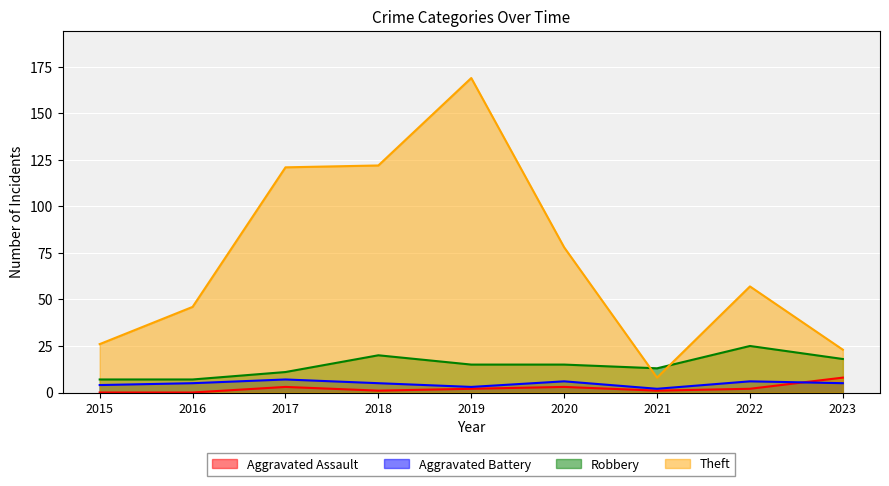

How many lines are shown in the chart?

4